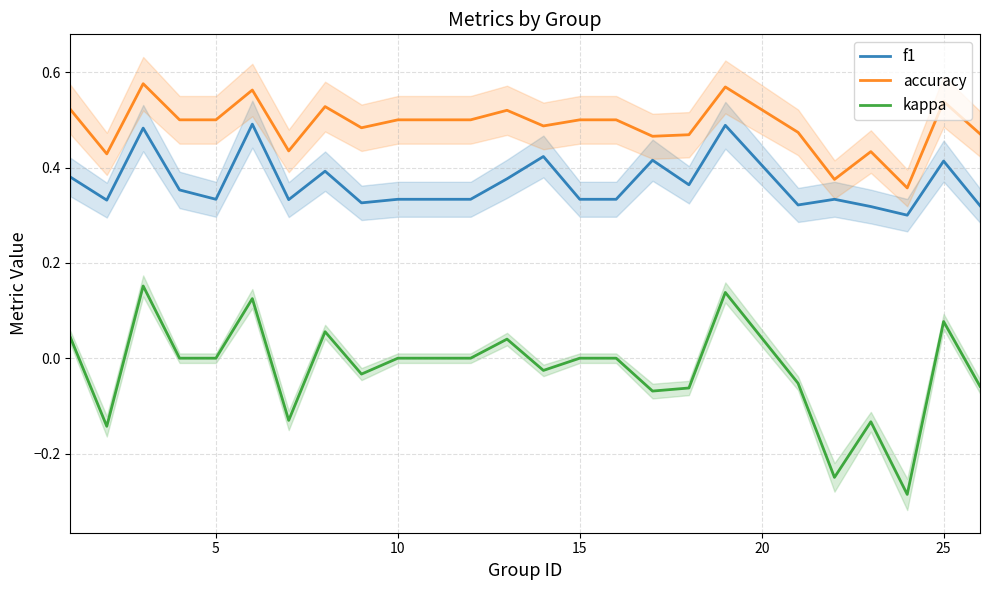

How many values in the kappa series are below 0?

11